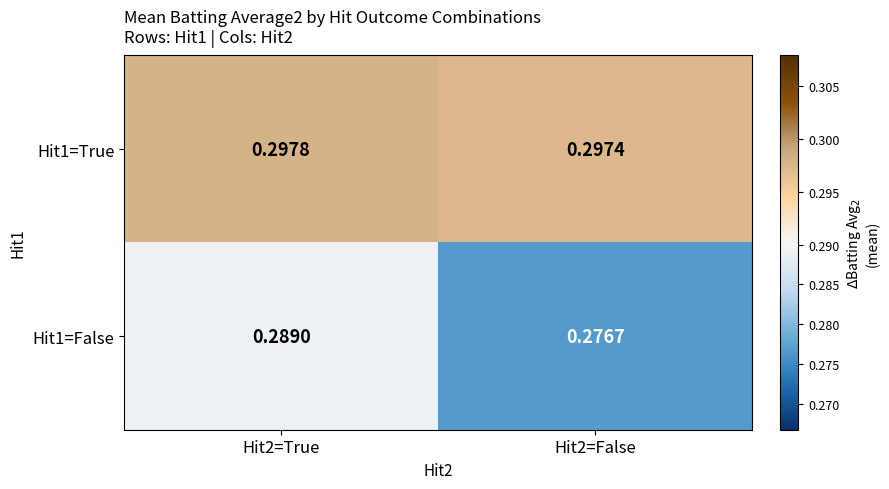

List the series in order of their peak value, lowest first.

Hit1=False, Hit1=True